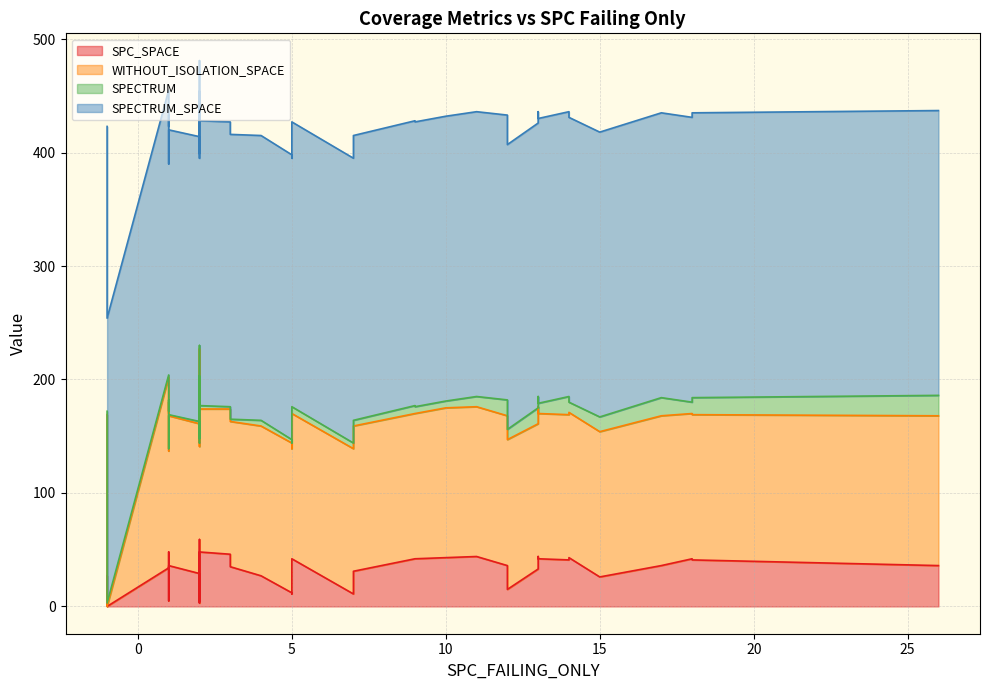

How many interior local valleys does the SPECTRUM series have?

9